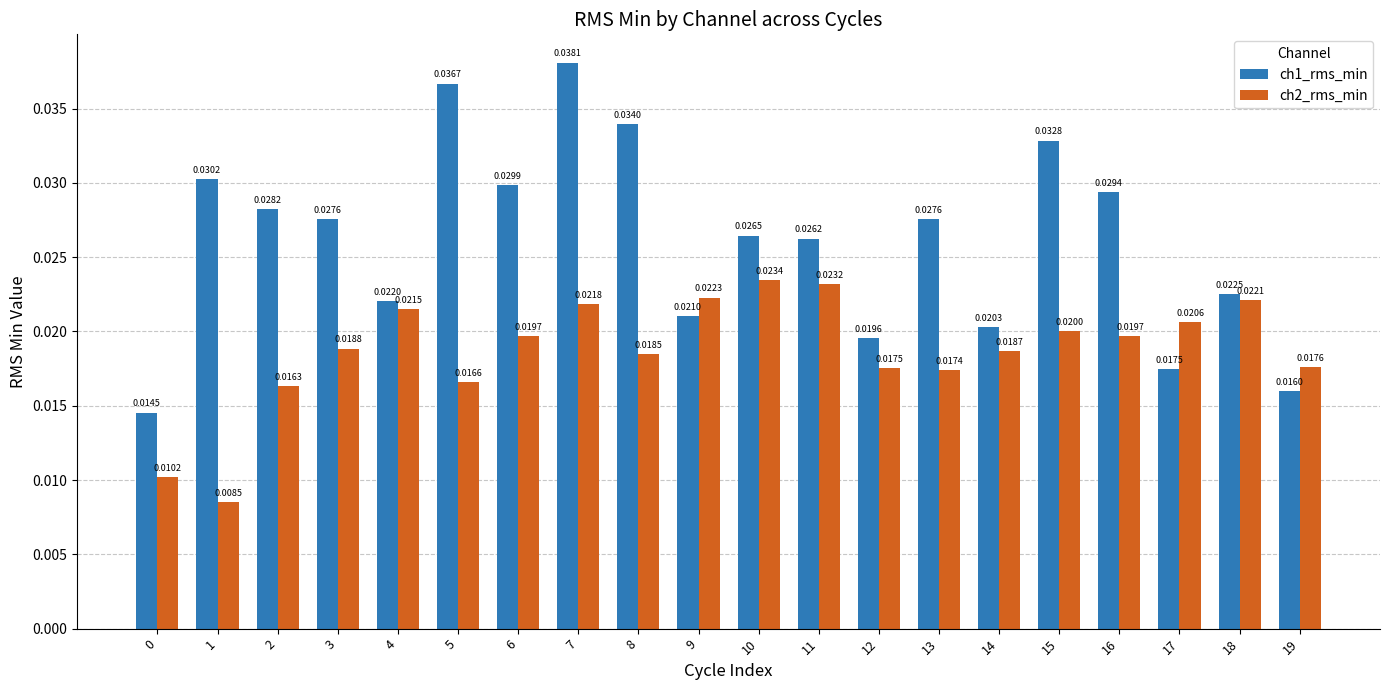

Rank the series by their maximum value, from highest to lowest.

ch1_rms_min, ch2_rms_min